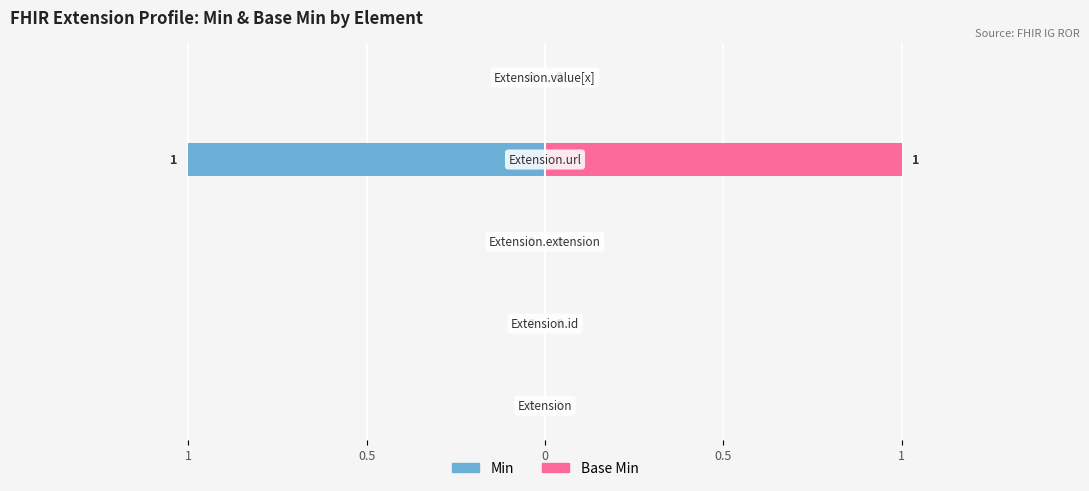

Between 0.5 and 1, which series saw the biggest shift?

Min